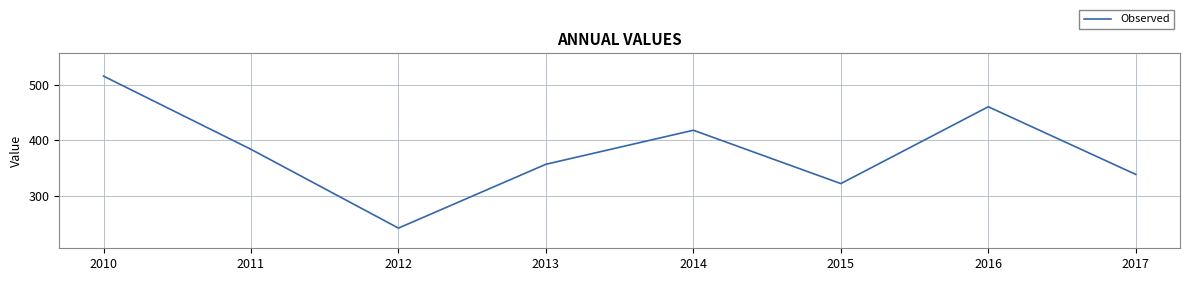

Reading left to right, extract all data points from this chart.

515.9	384.1	242.2	357.2	418.4	322.3	460.7	338.9